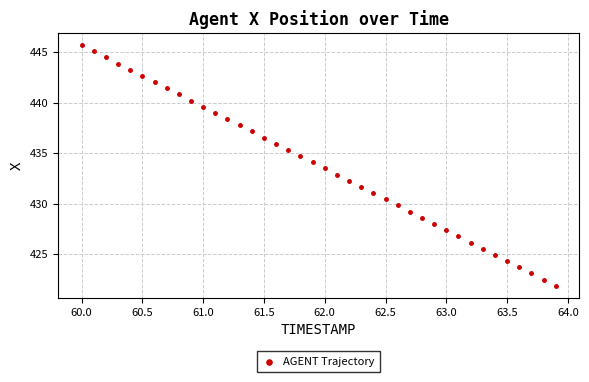

What is the range of Y values (max minus min)?

23.8